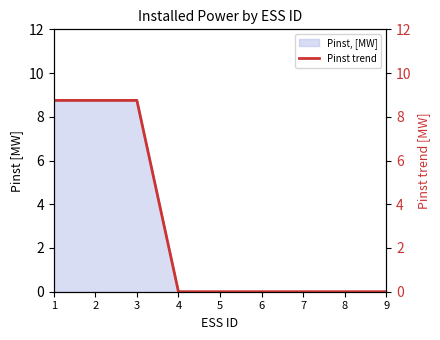

Reading left to right, what are all the values shown in this chart?

8.8	8.8	8.8	0.0	0.0	0.0	0.0	0.0	0.0